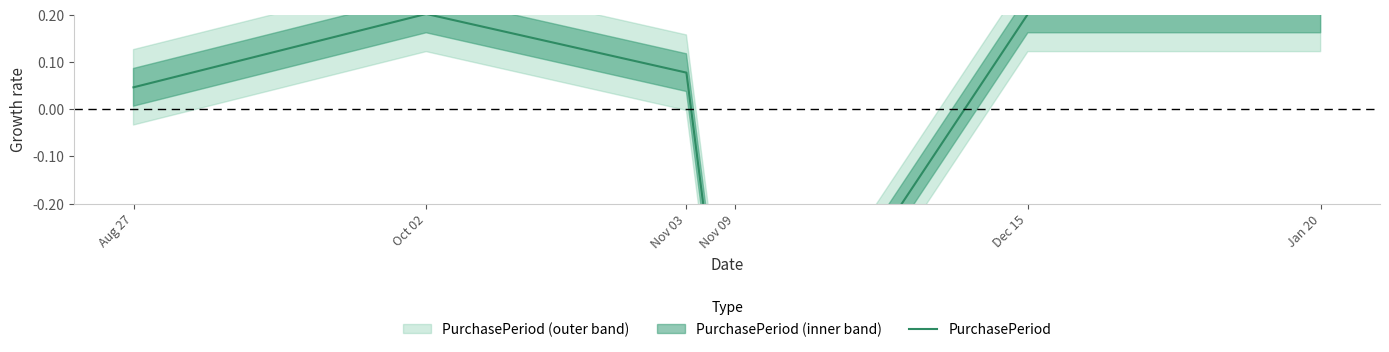

Between Nov 09 and Jan 20, which is larger?

Jan 20